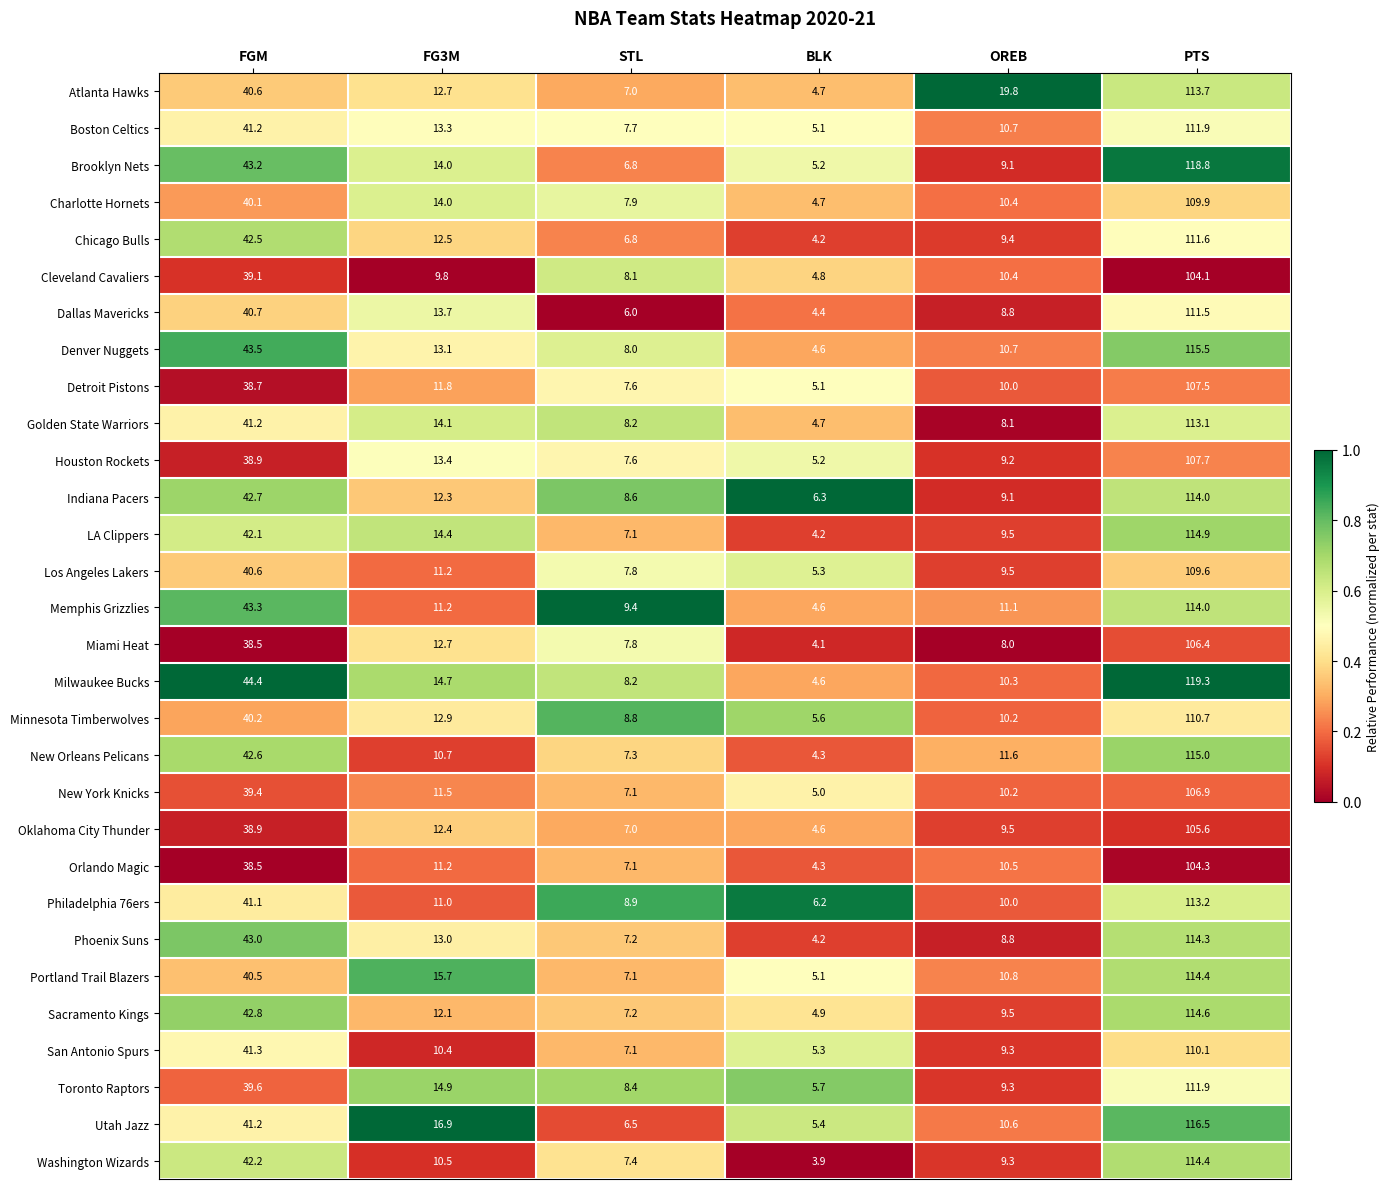

Is it true that Miami Heat equals 3.4 at STL?

False